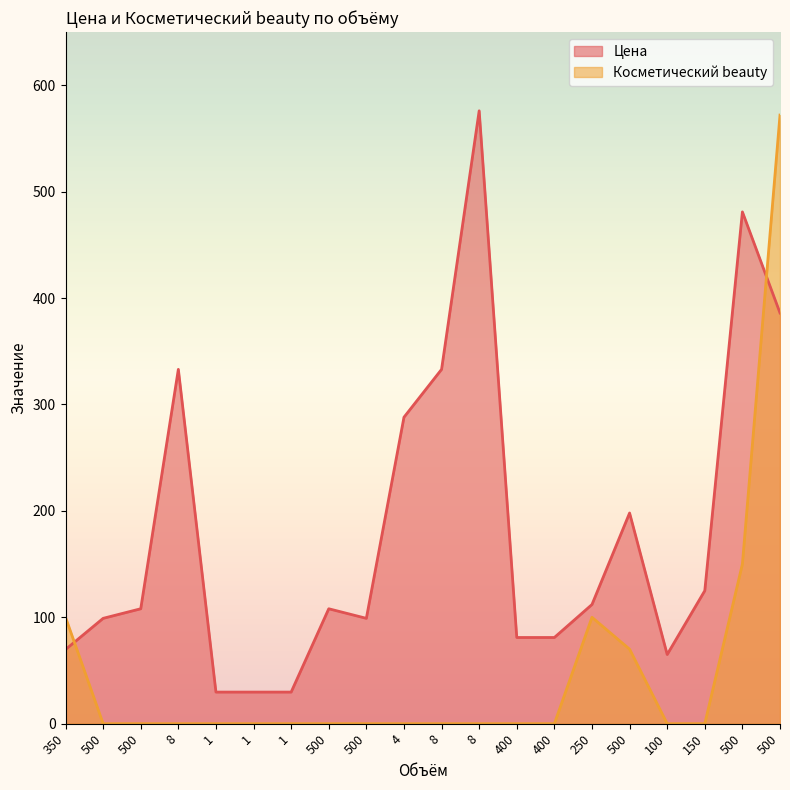

At which label does Цена first exceed 108?

8